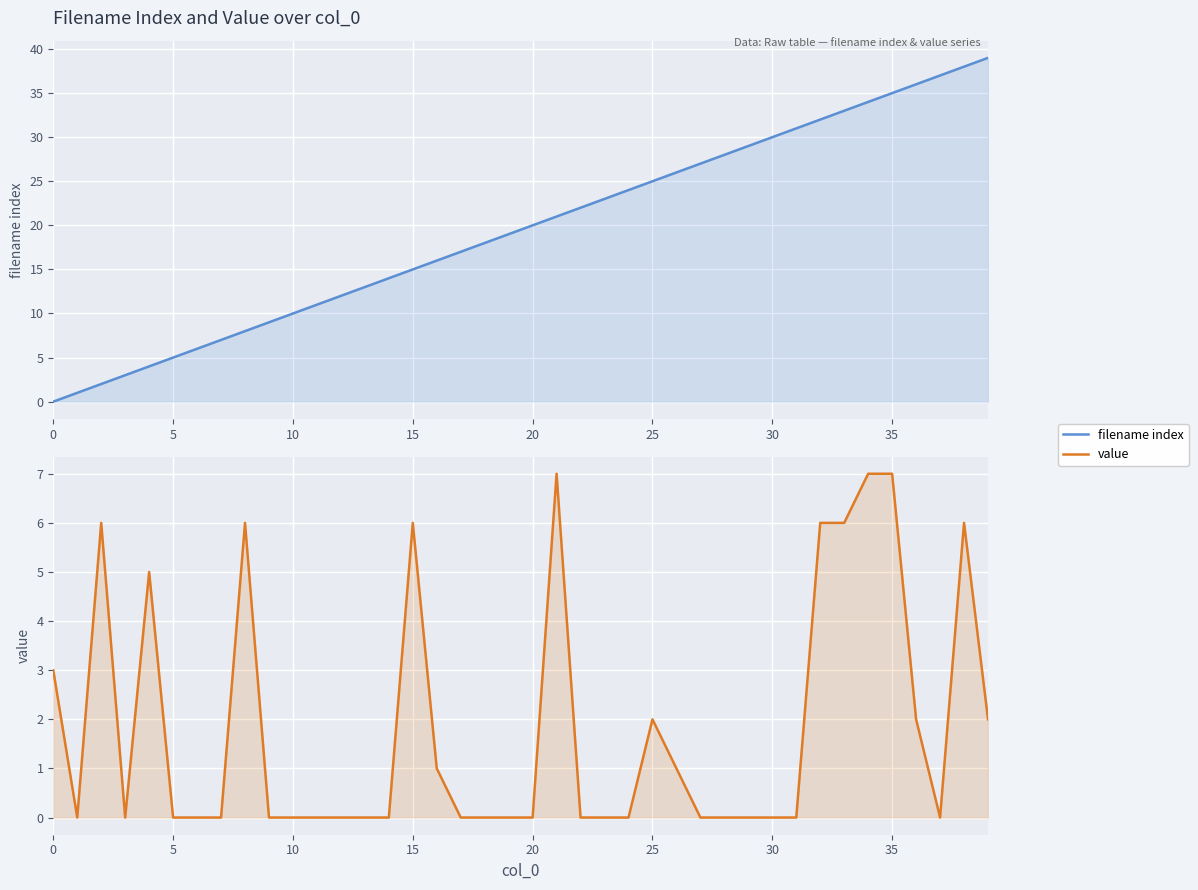

What is the sum of the filename index values at 9 and 28?

37